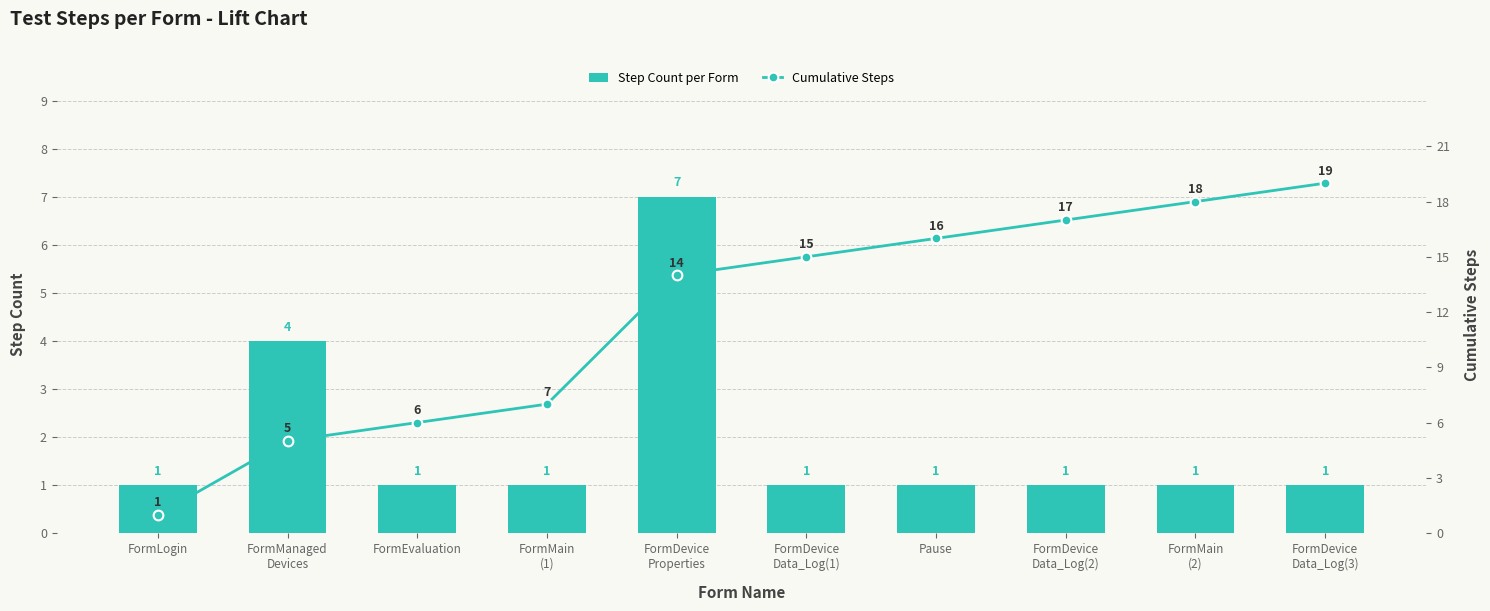

Between FormManaged
Devices and Pause, which is larger?

FormManaged
Devices